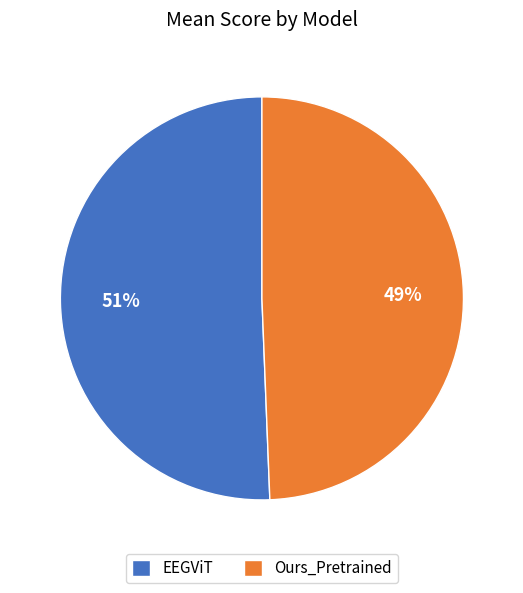

To the nearest percent, what percentage of the pie is Ours_Pretrained?

49%